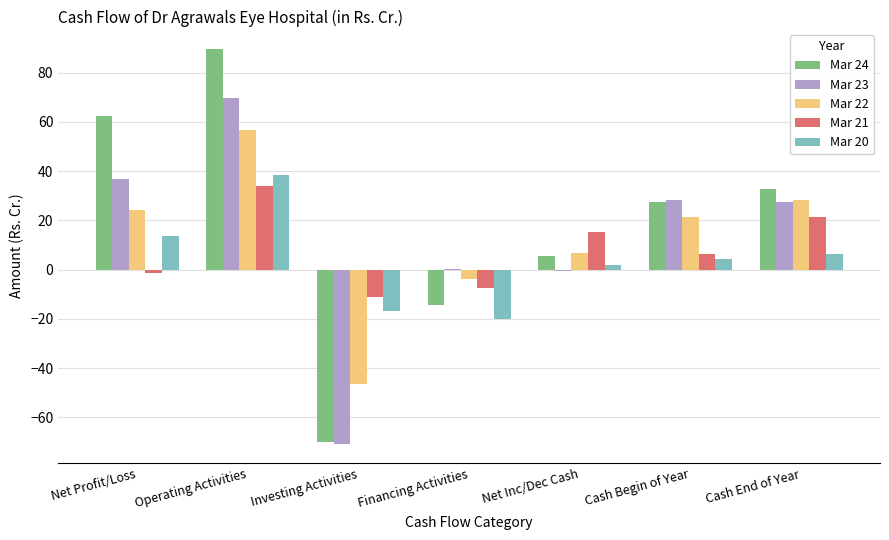

What is the maximum value shown in the chart?

89.8